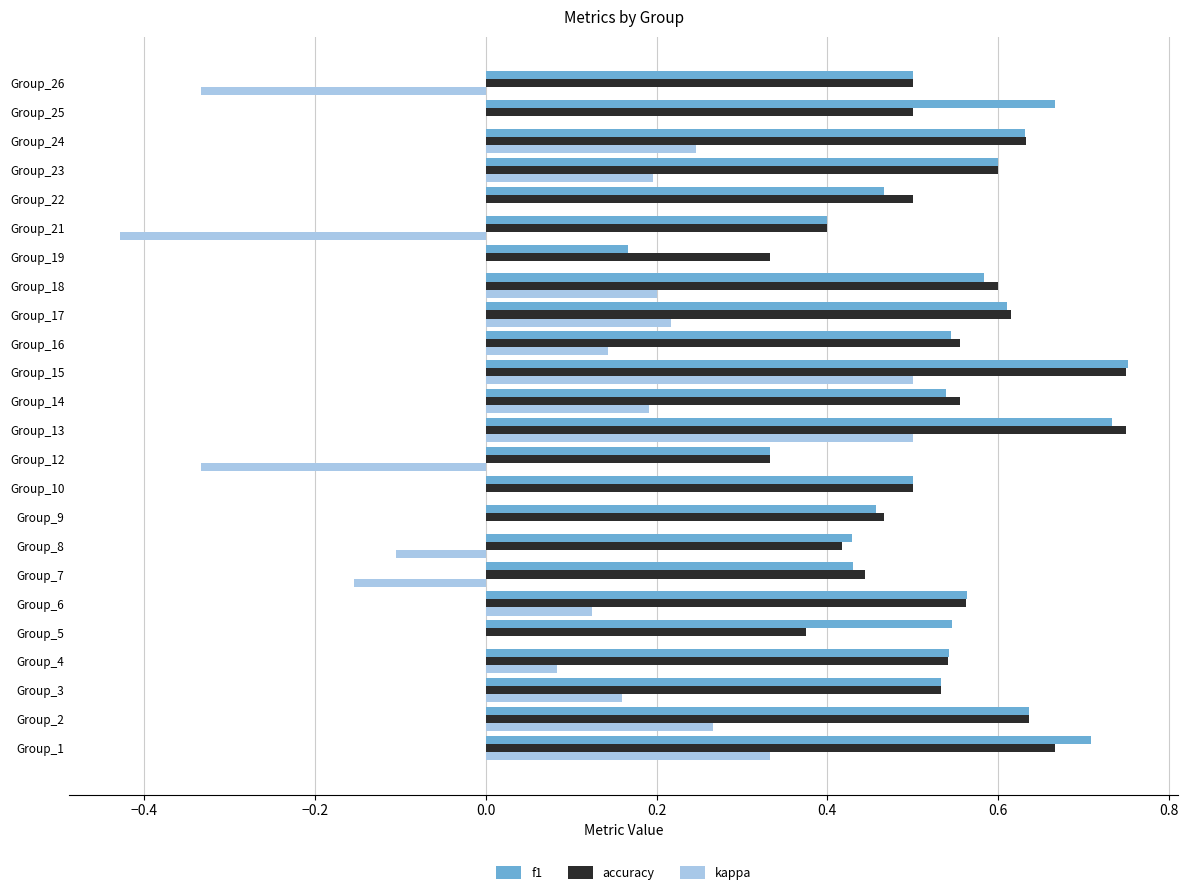

What is the sum of all accuracy values?

12.8